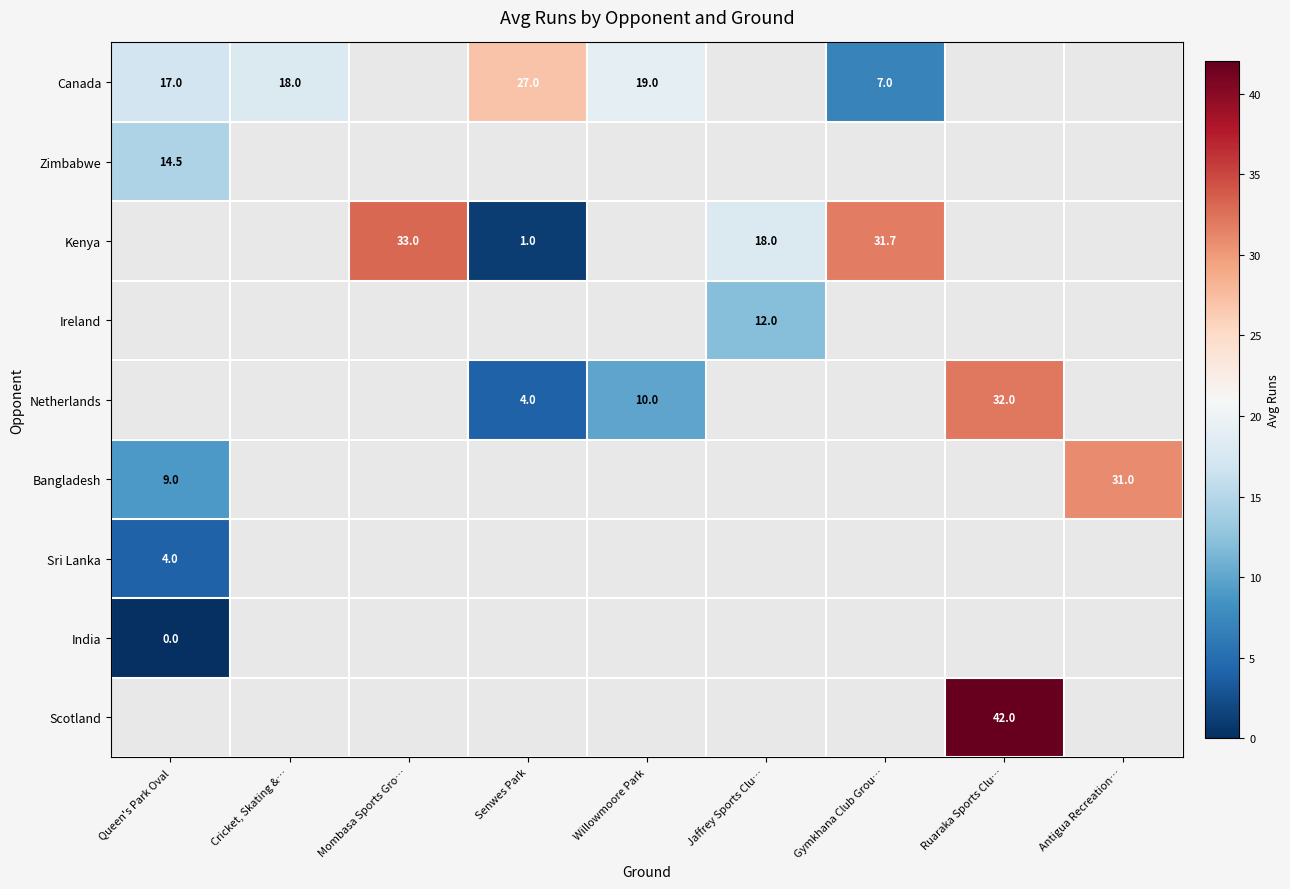

Which series changed the most between Queen's Park Oval and Gymkhana Club Grou…?

Canada